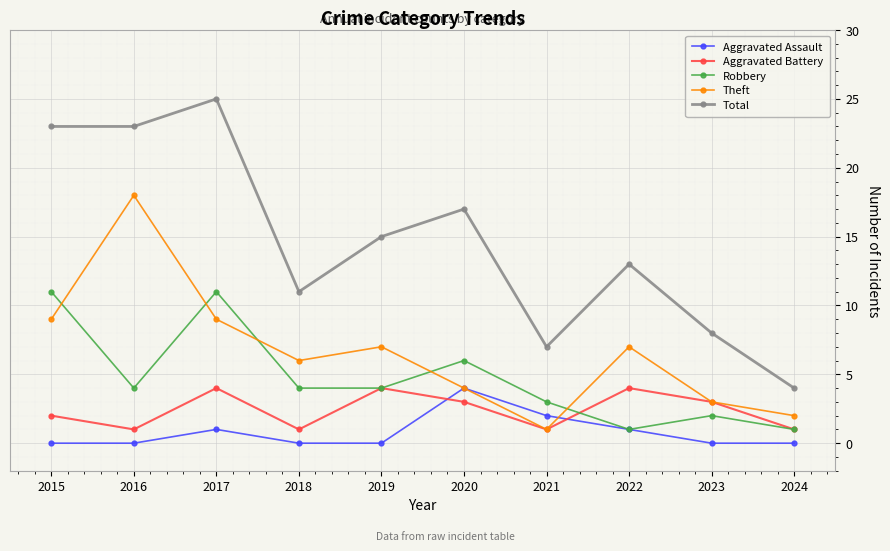

Read the Aggravated Battery value at 2019.

4